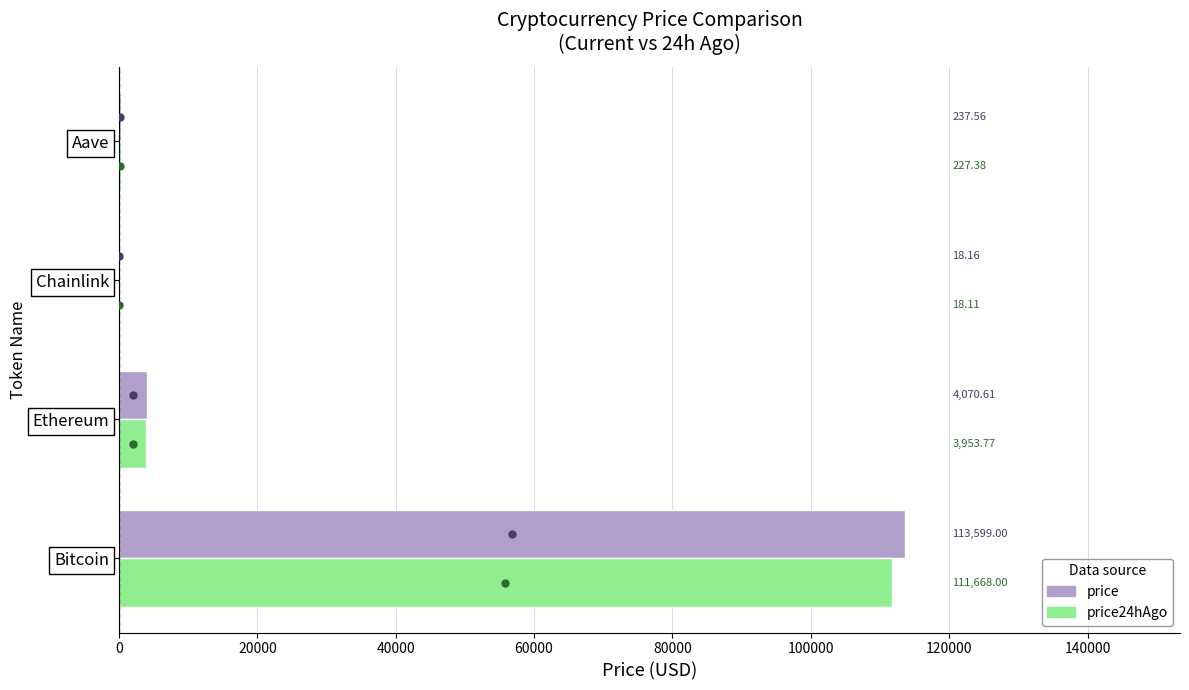

Which label corresponds to the largest value in the chart?

Bitcoin